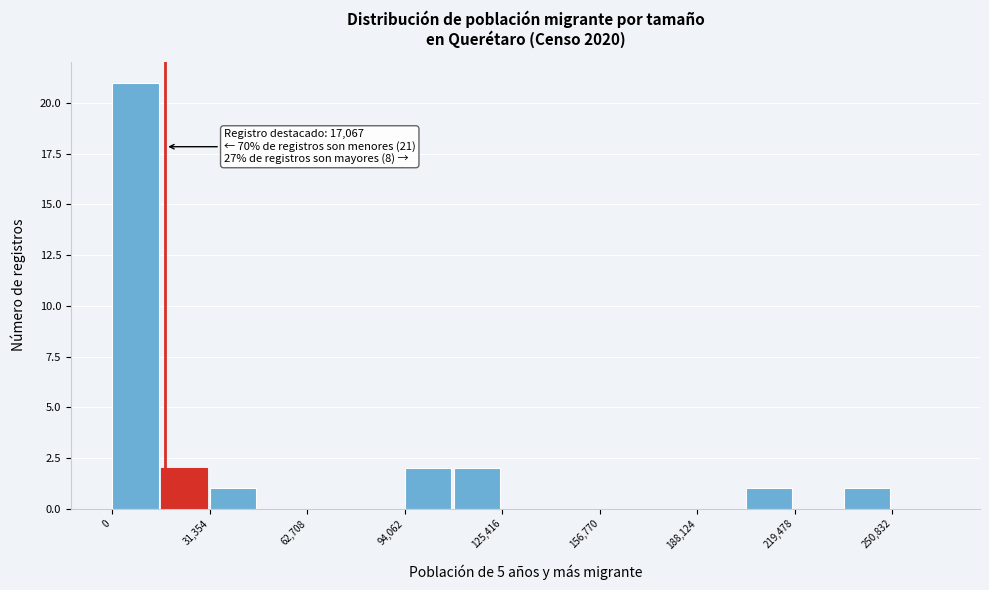

Read against the x-axis, roughly where is the centre of the tallest bar?

5000